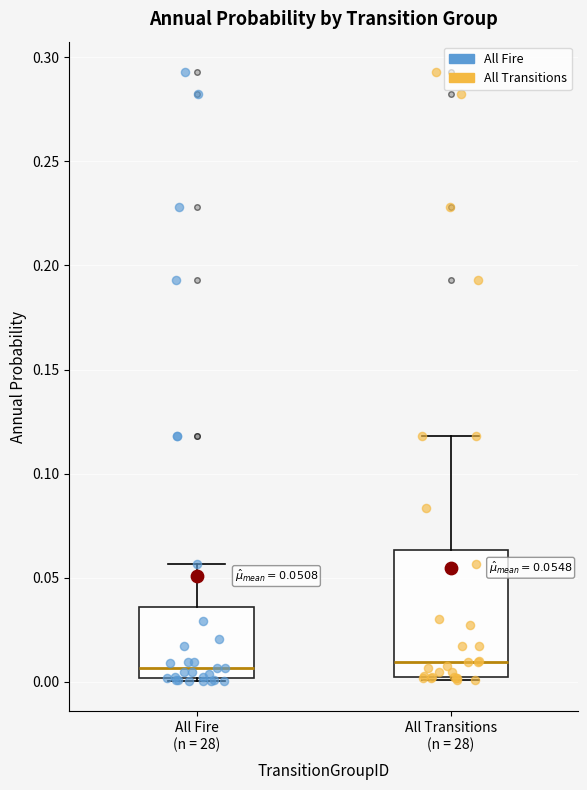

Which box is the tallest, from its lower edge to its upper edge?

All Transitions (n = 28)